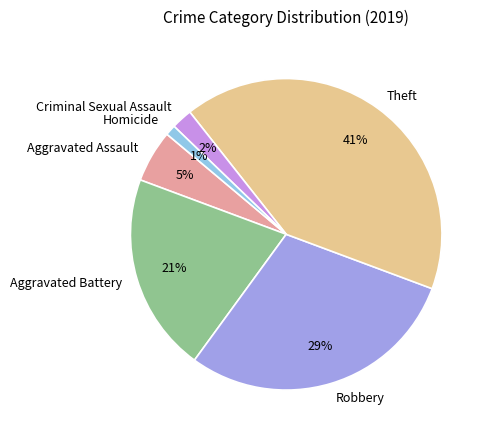

Does Robbery represent more than half of the total?

No